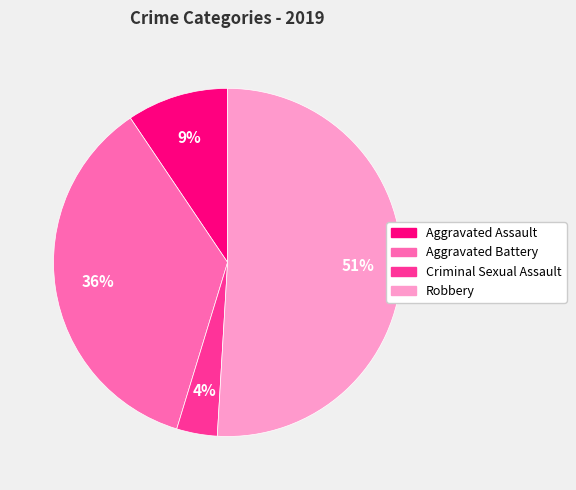

Is there a majority slice in this chart?

Yes